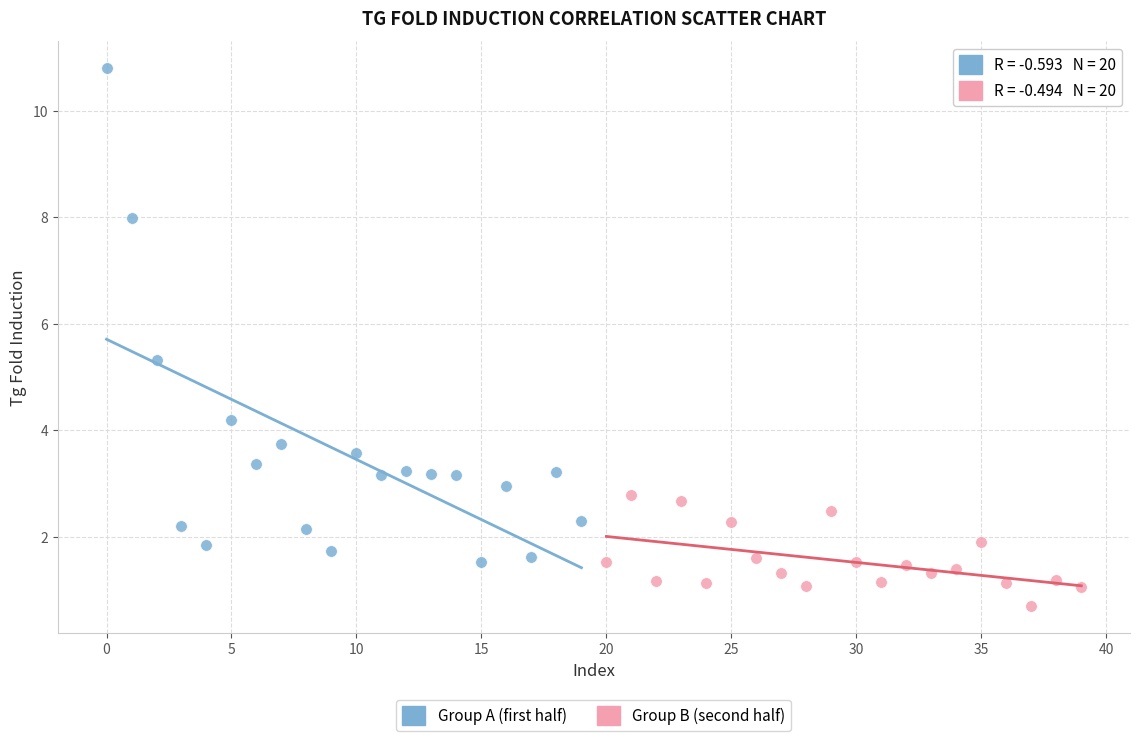

Which series has the largest Y range (max minus min)?

Group A (first half)